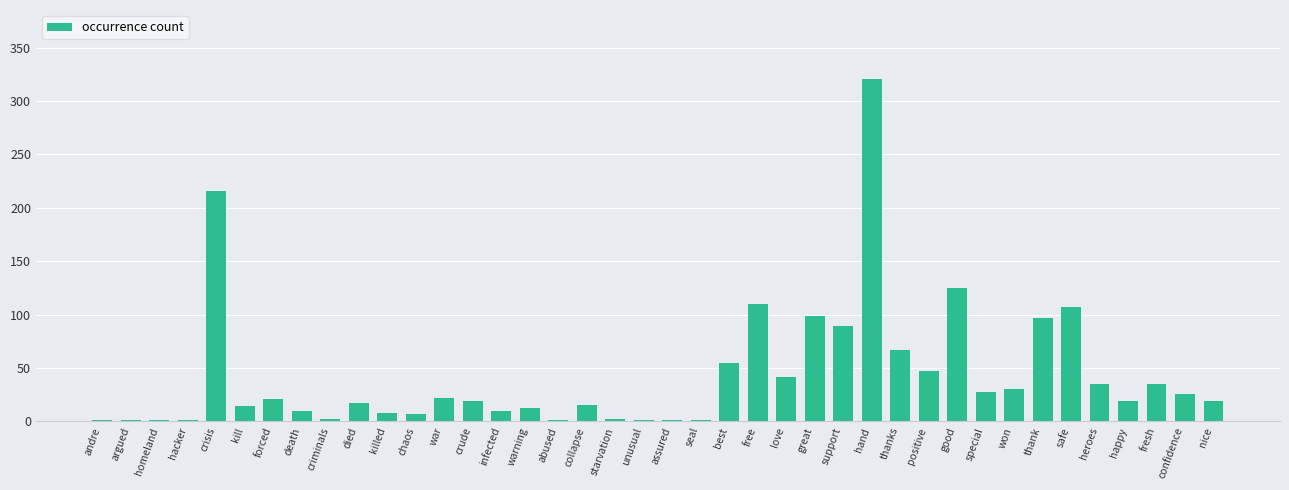

The value at killed is 8. True or false?

True